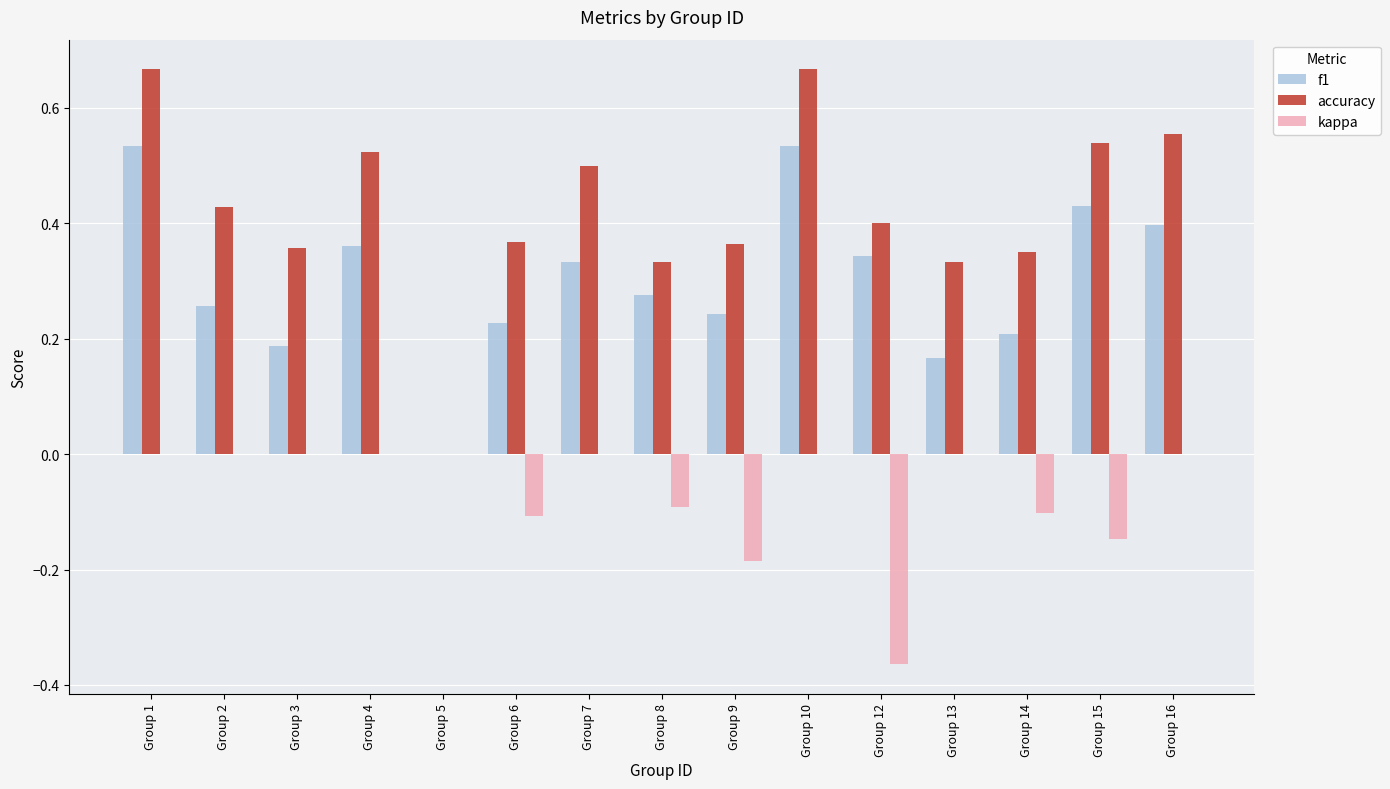

Is the value of accuracy at Group 6 greater than the value of f1 at Group 1?

No